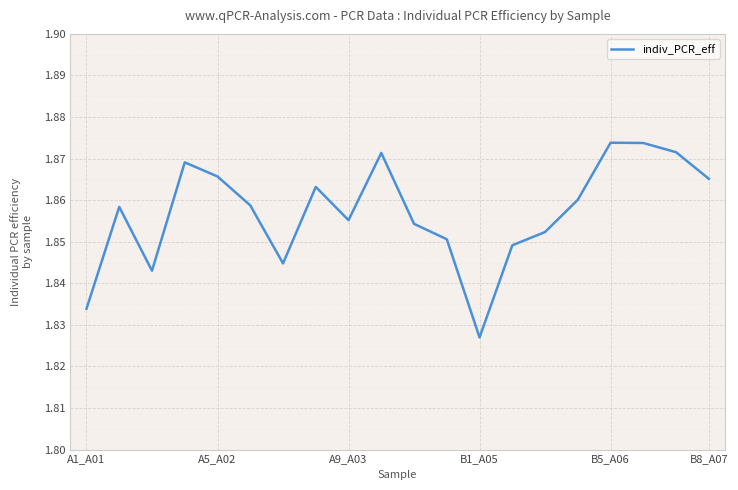

Is it true that the value at A5_A02 is 0.6?

False